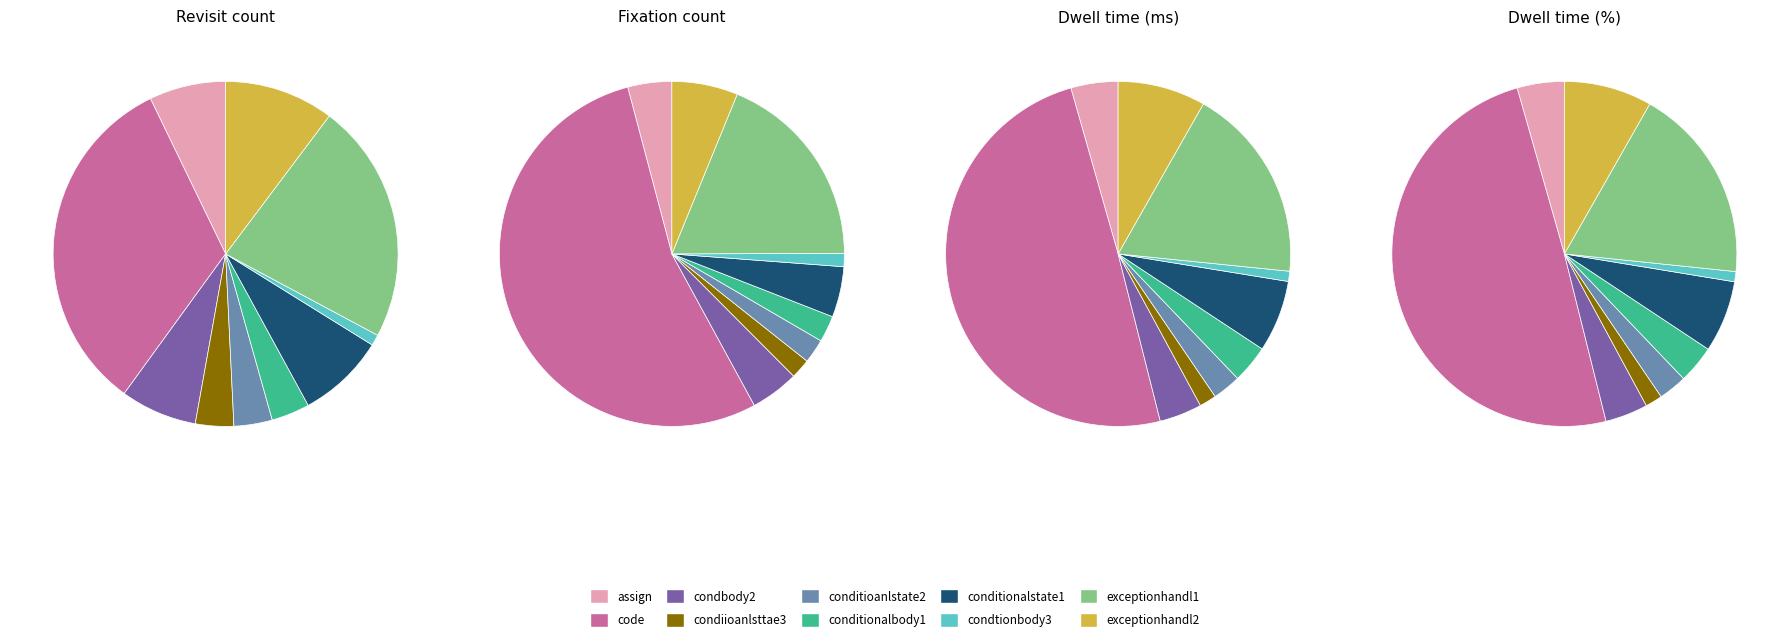

The conditionalbody1 slice represents 1% of the pie. True or false?

False